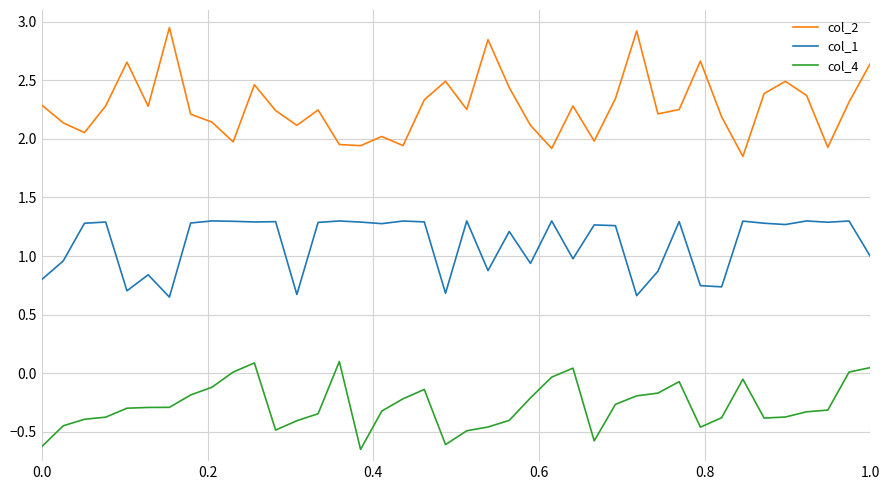

True or false: col_1 and col_2 cross at least once.

False